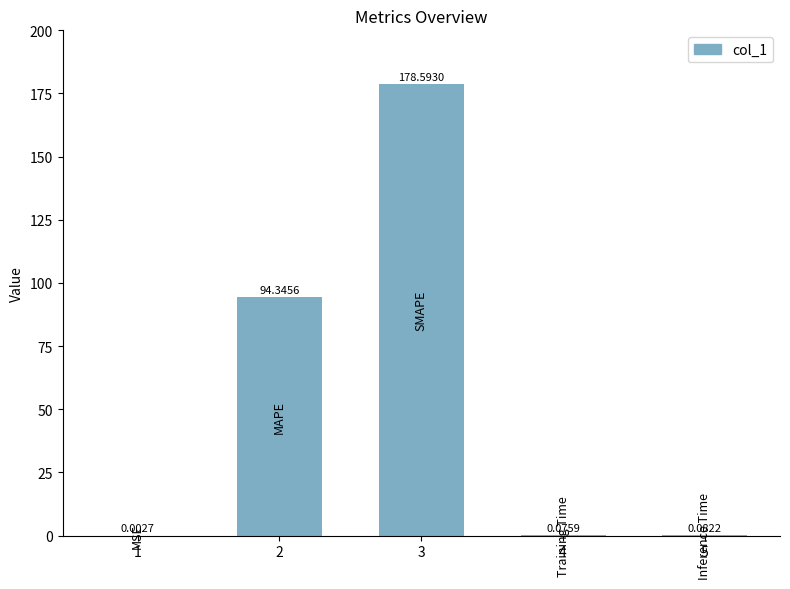

What is the sum of all values?

273.1